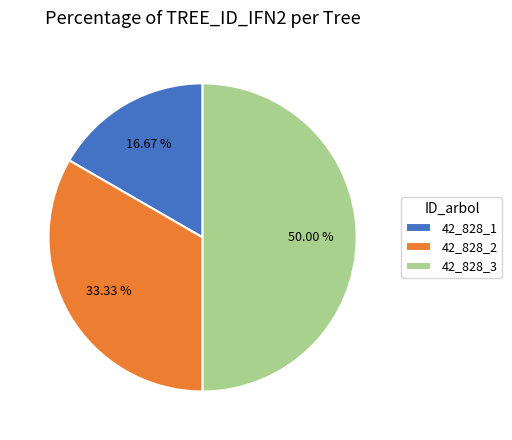

To the nearest percent, what portion does 42_828_3 represent?

50%